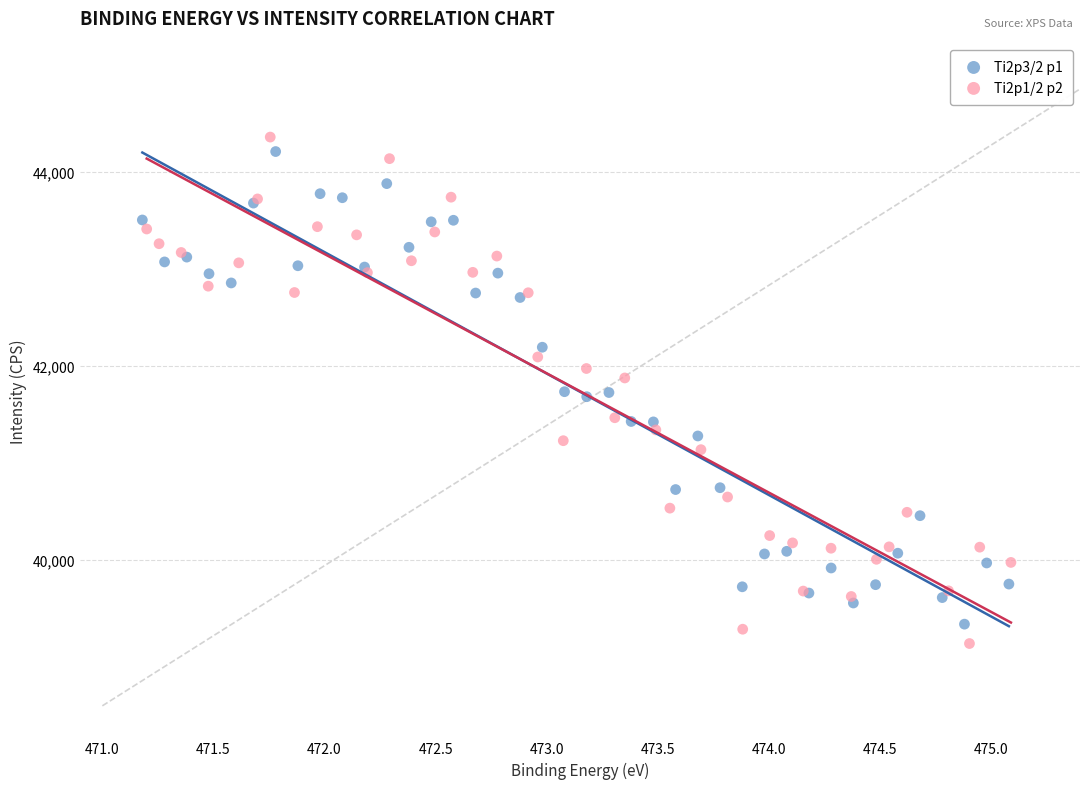

Which series reaches the minimum Y coordinate?

Ti2p1/2 p2